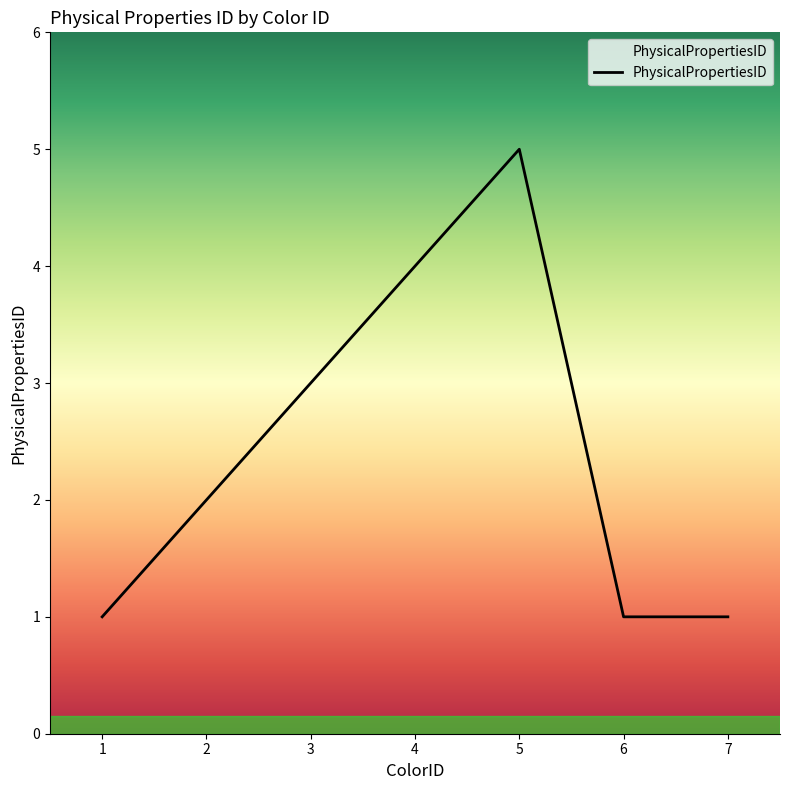

Which category has the highest value across all series?

5